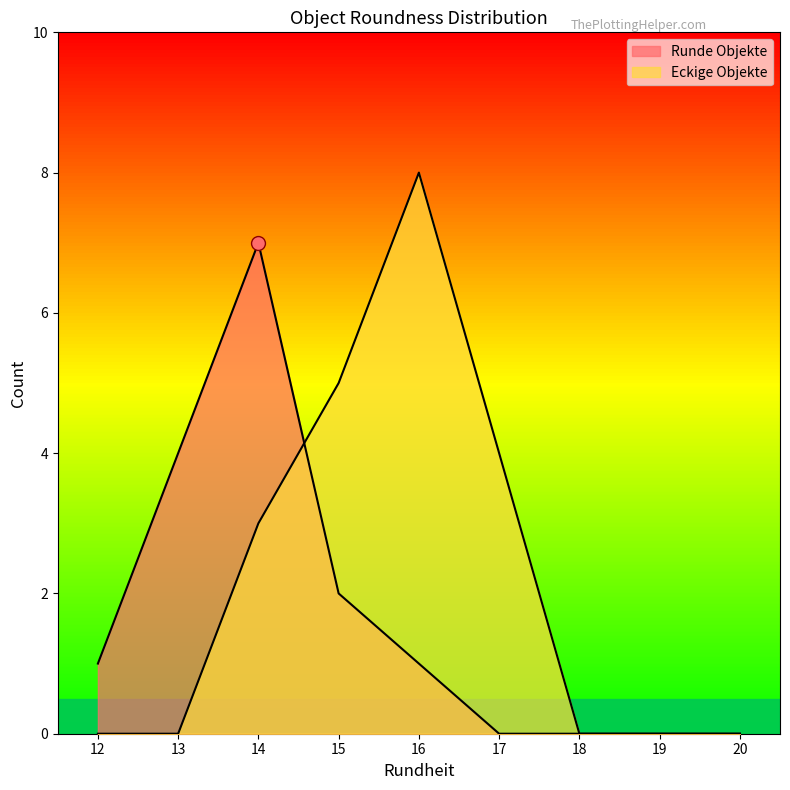

How many intersections are there between Runde Objekte and Eckige Objekte?

1